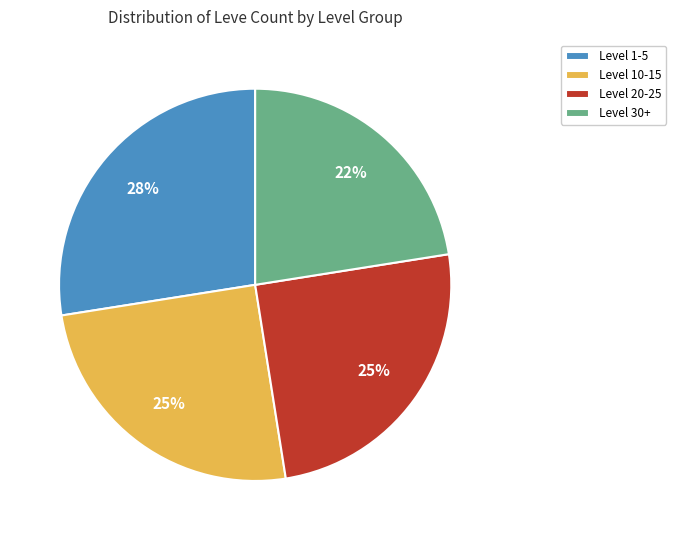

Is there a majority slice in this chart?

No